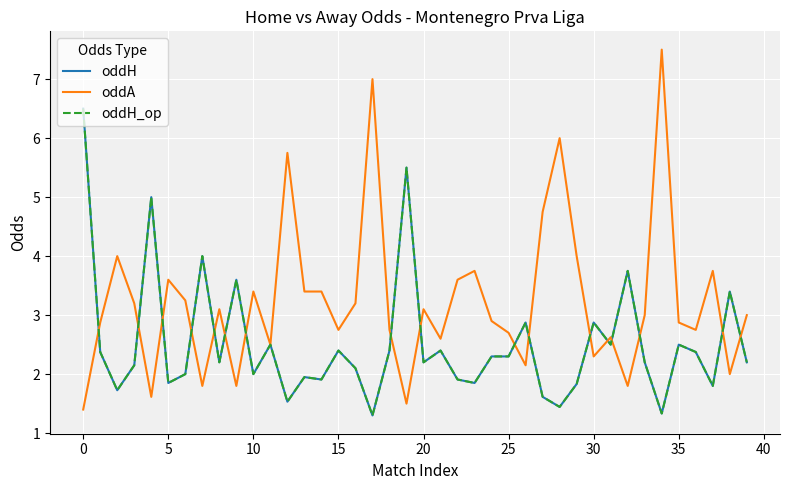

What is the greatest value displayed?

7.5